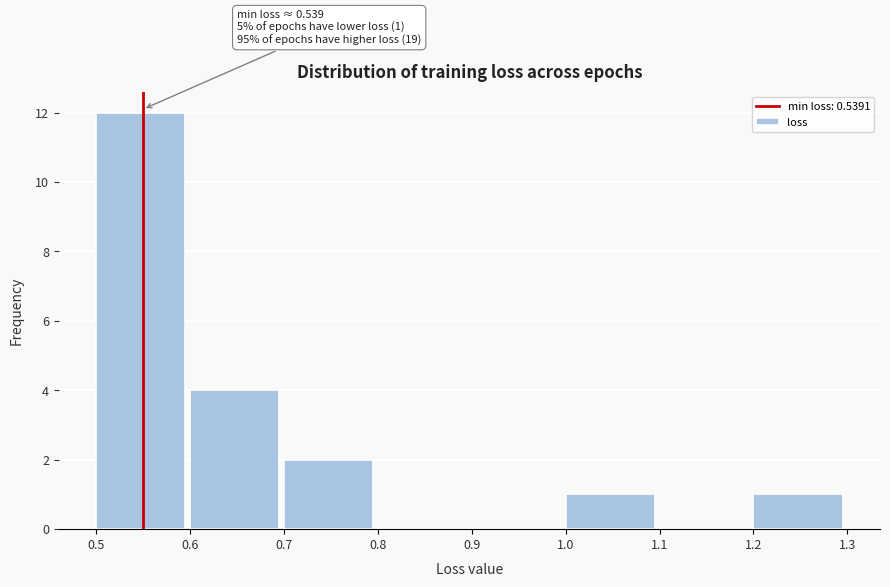

Over which range of the x-axis is the bar tallest?

0.5 to 0.6